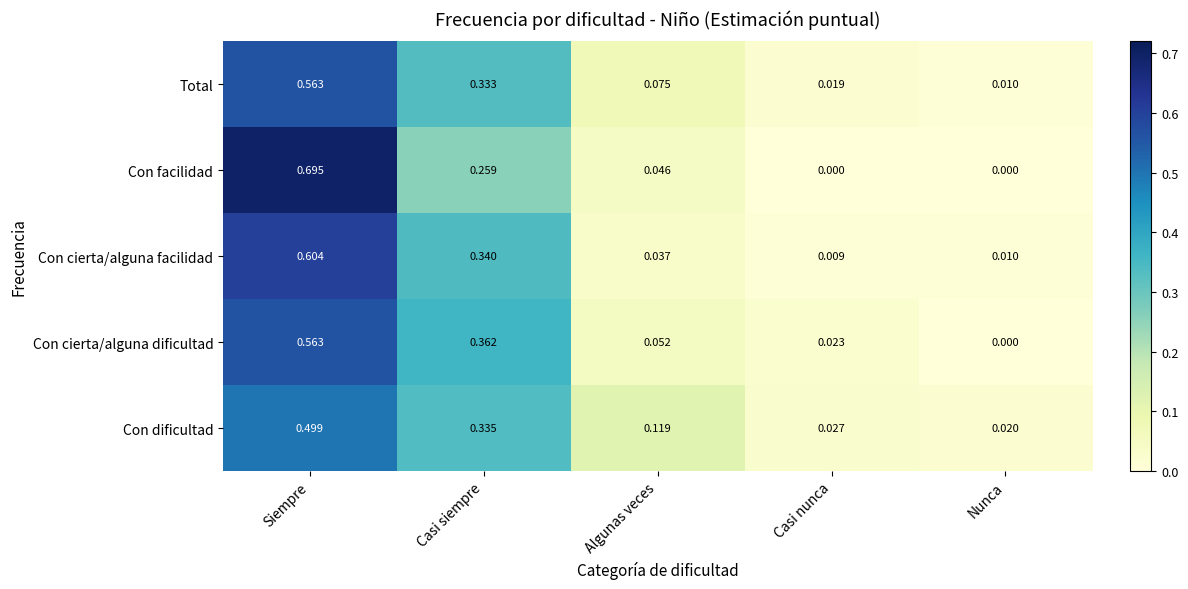

Which series changed the most between Casi siempre and Algunas veces?

Con cierta/alguna dificultad